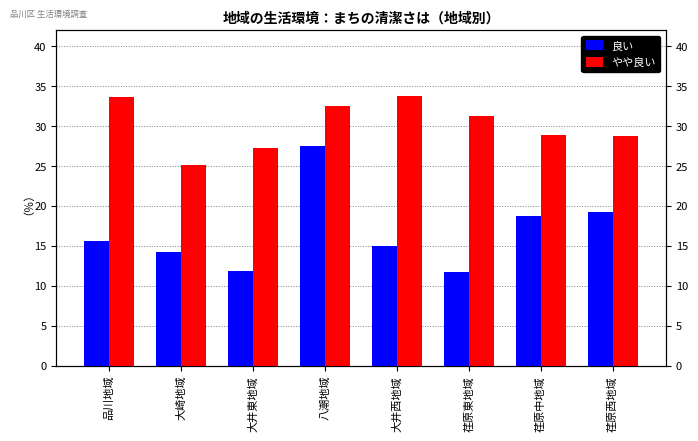

The やや良い series shows 28.9 at 荏原中地域. True or false?

True